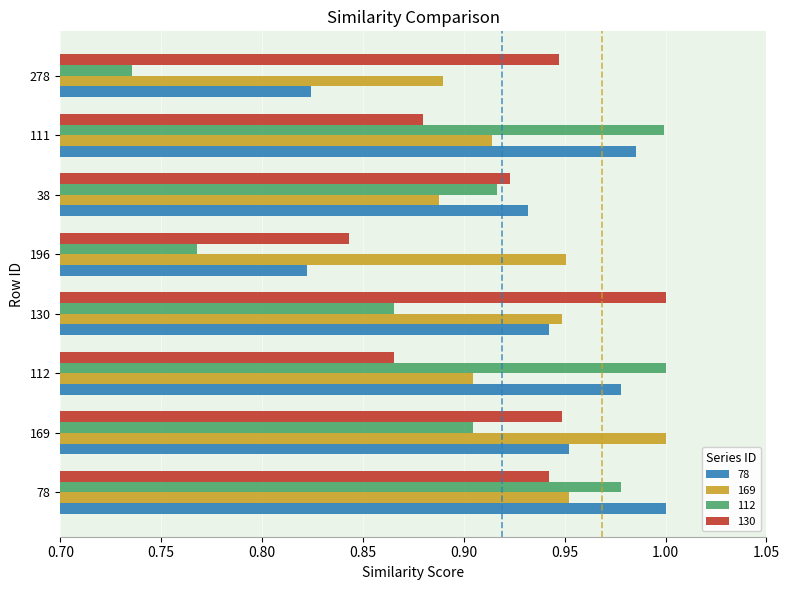

At which category is the sum across all series the highest?

78